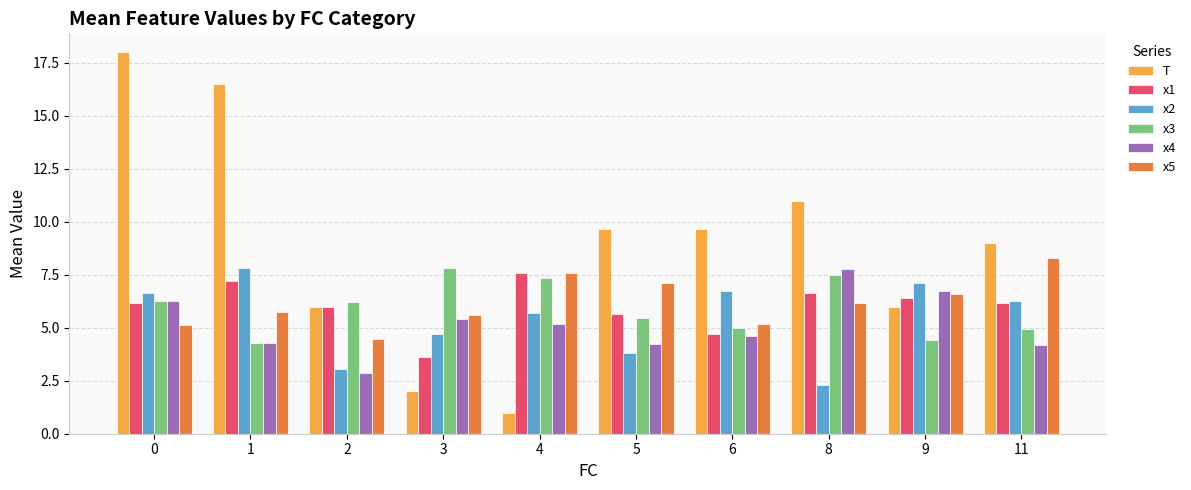

What is the total value across all series at 6?

35.9